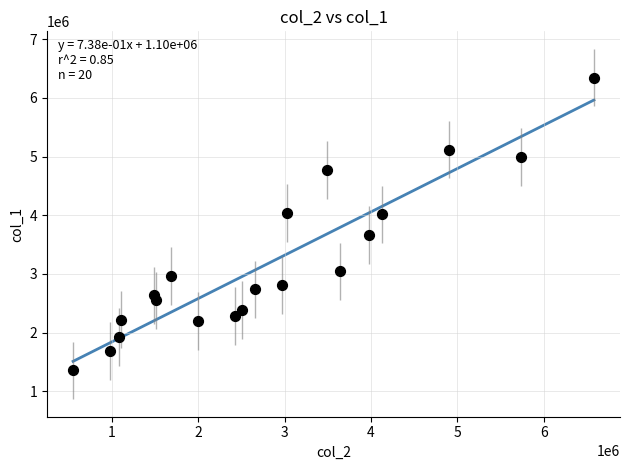

What is the range of Y values (max minus min)?

4989000